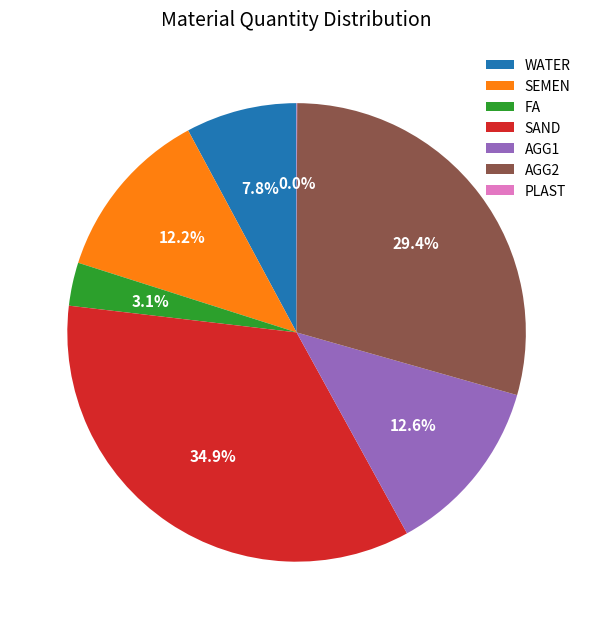

What is the ratio of the value at AGG1 to the value at AGG2?

0.4